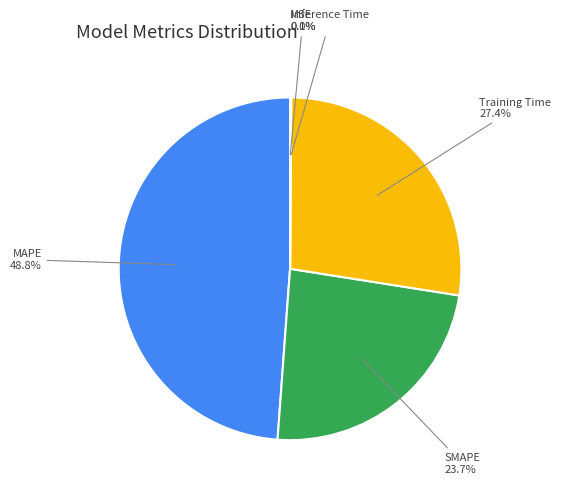

Does any single category account for the majority?

No